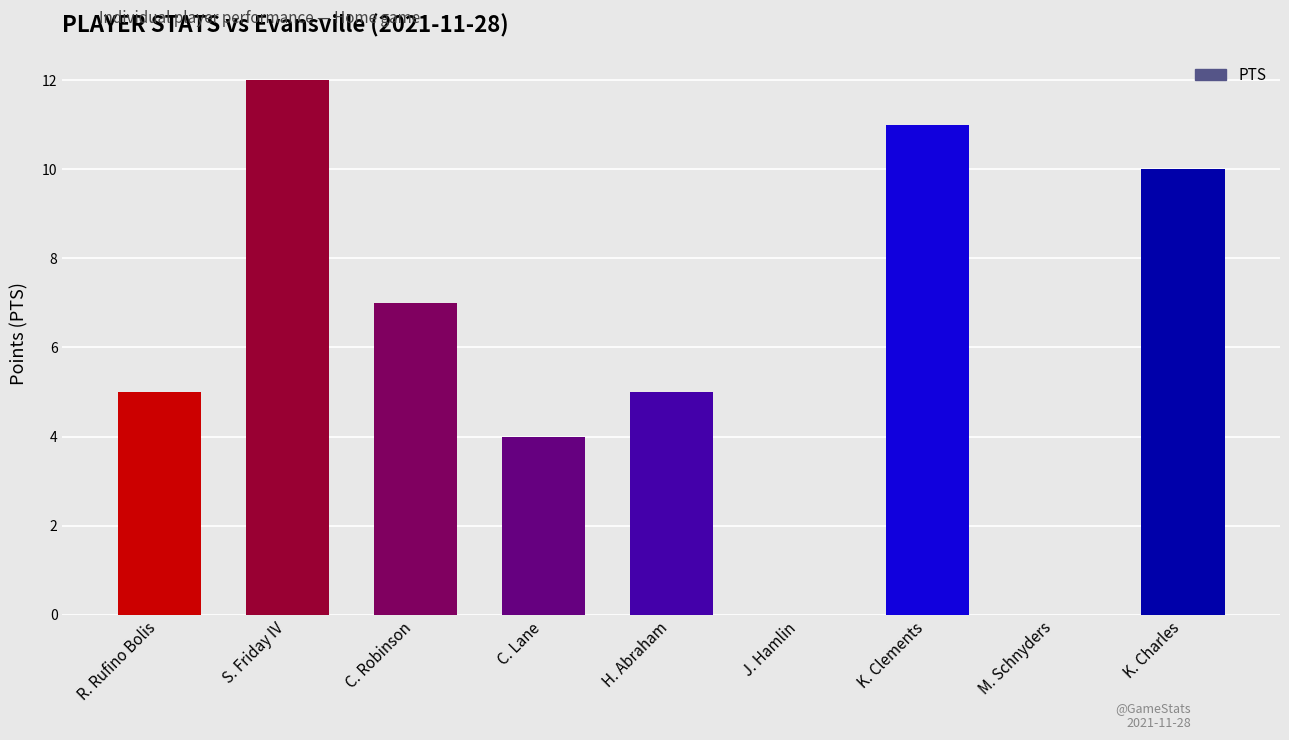

Count the number of categories in the chart.

9